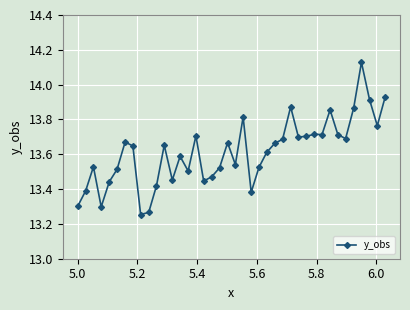

True or false: the data has more than 2 interior local peaks.

True